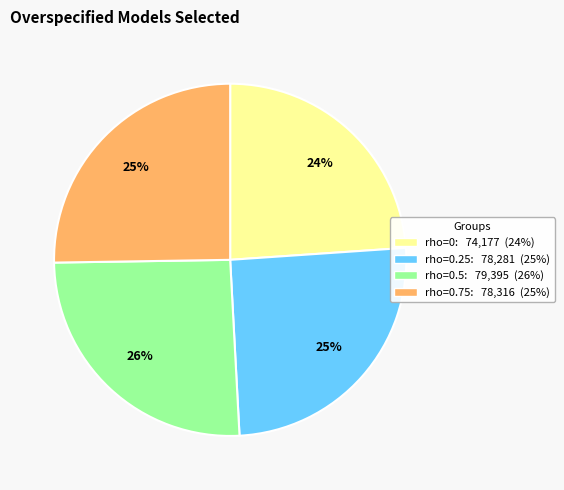

Is there a majority slice in this chart?

No